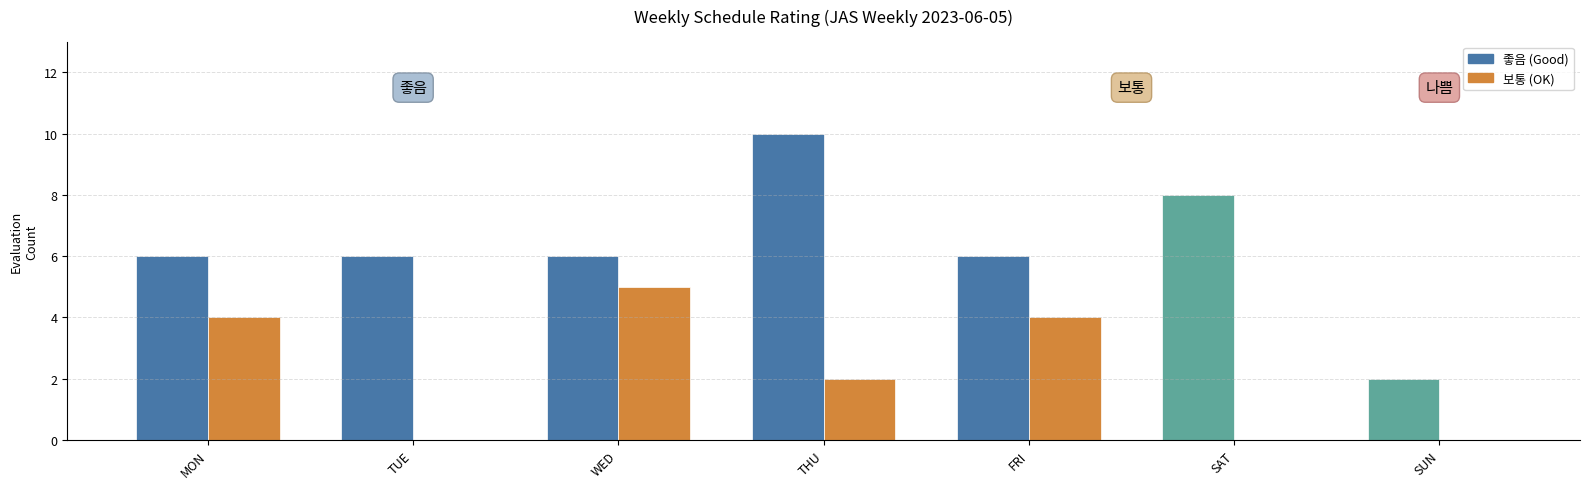

What is the maximum value shown in the chart?

10